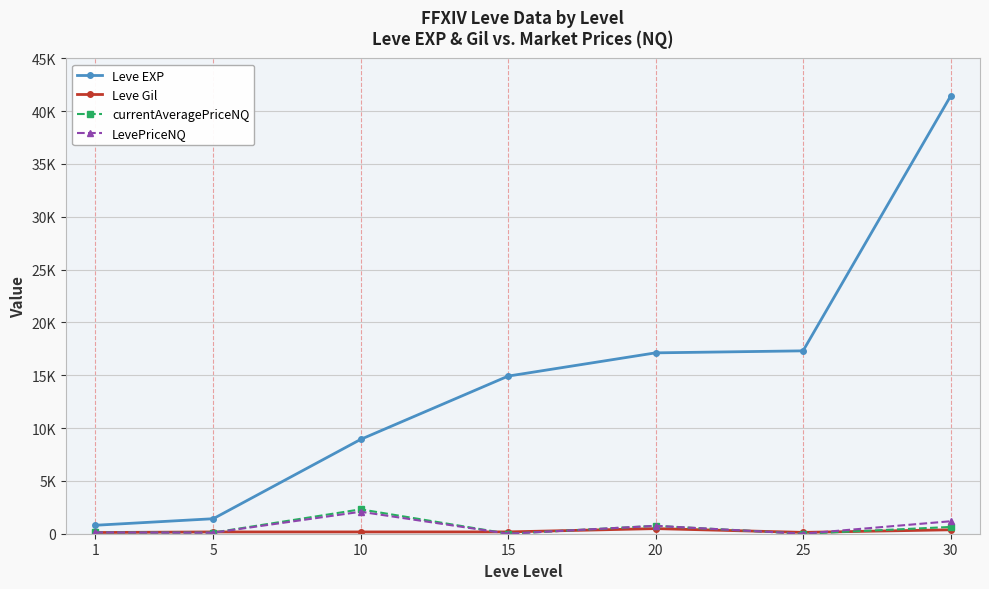

True or false: Leve EXP and currentAveragePriceNQ cross at least once.

False